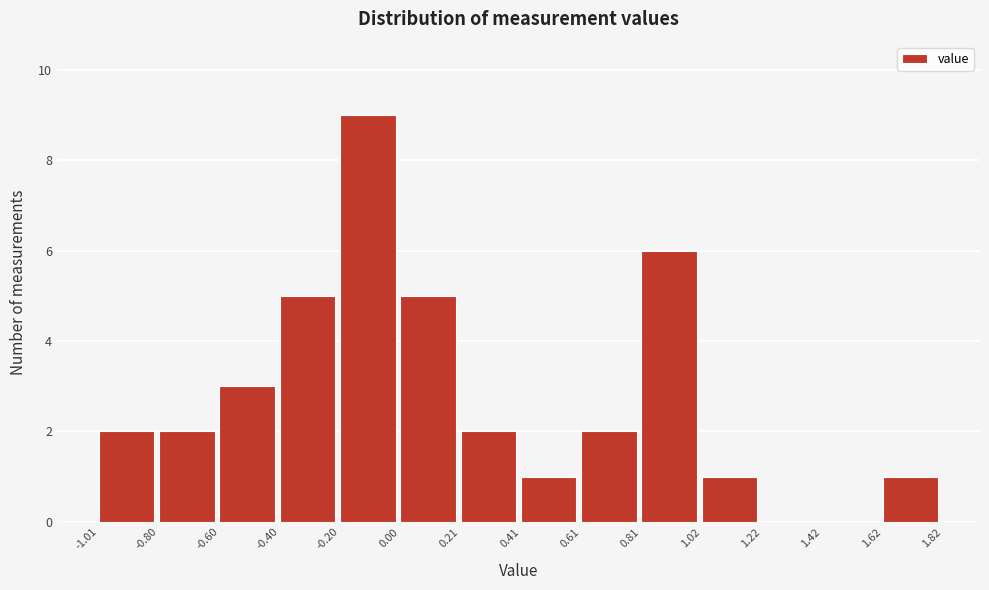

Reading left to right, list every bar in this chart as the range it spans on the x-axis followed by its height. The values are not printed on the chart, so give them approximately, as read against the axis.

-1.01 to -0.80: 2
-0.80 to -0.60: 2
-0.60 to -0.40: 3
-0.40 to -0.20: 5
-0.20 to 0.00: 9
0.00 to 0.21: 5
0.21 to 0.41: 2
0.41 to 0.61: 1
0.61 to 0.81: 2
0.81 to 1.02: 6
1.02 to 1.22: 1
1.22 to 1.42: 0
1.42 to 1.62: 0
1.62 to 1.82: 1